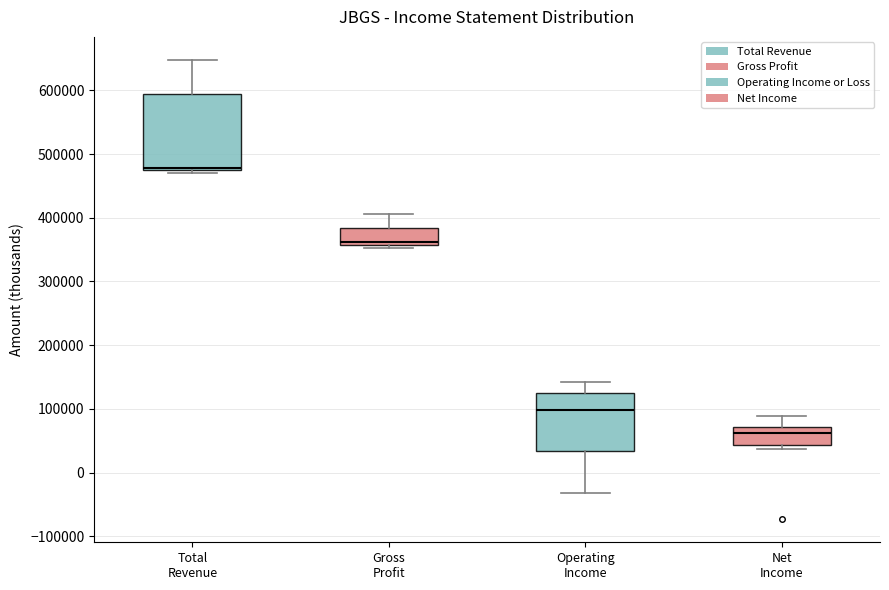

Which box's median line is the lowest?

Net Income